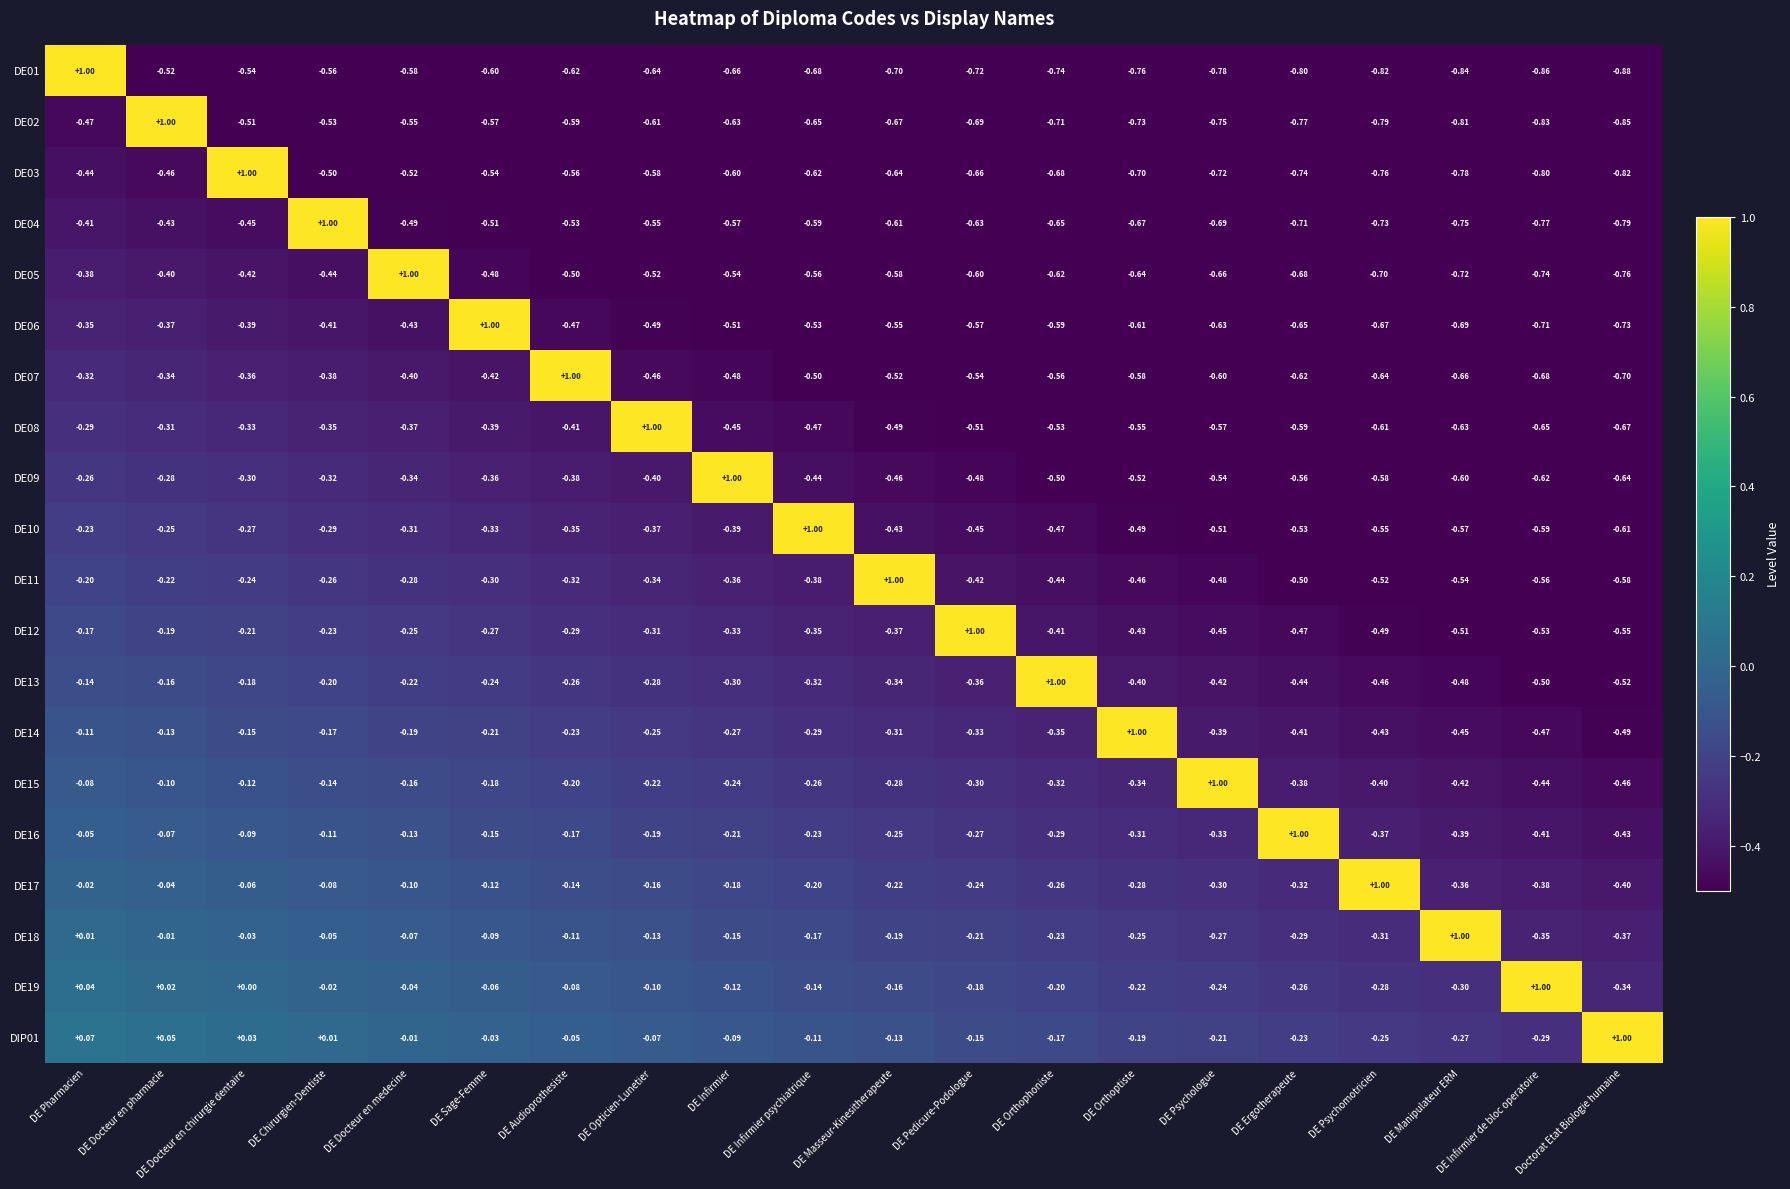

Reading right to left, extract all data points from this chart.

row_0: Doctorat Etat Biologie humaine=-0.9	DE Infirmier de bloc operatoire=-0.9	DE Manipulateur ERM=-0.8	DE Psychomotricien=-0.8	DE Ergotherapeute=-0.8	DE Psychologue=-0.8	DE Orthoptiste=-0.8	DE Orthophoniste=-0.7	DE Pedicure-Podologue=-0.7	DE Masseur-Kinesitherapeute=-0.7	DE Infirmier psychiatrique=-0.7	DE Infirmier=-0.7	DE Opticien-Lunetier=-0.6	DE Audioprothesiste=-0.6	DE Sage-Femme=-0.6	DE Docteur en medecine=-0.6	DE Chirurgien-Dentiste=-0.6	DE Docteur en chirurgie dentaire=-0.5	DE Docteur en pharmacie=-0.5	DE Pharmacien=1.0
row_1: Doctorat Etat Biologie humaine=-0.8	DE Infirmier de bloc operatoire=-0.8	DE Manipulateur ERM=-0.8	DE Psychomotricien=-0.8	DE Ergotherapeute=-0.8	DE Psychologue=-0.8	DE Orthoptiste=-0.7	DE Orthophoniste=-0.7	DE Pedicure-Podologue=-0.7	DE Masseur-Kinesitherapeute=-0.7	DE Infirmier psychiatrique=-0.6	DE Infirmier=-0.6	DE Opticien-Lunetier=-0.6	DE Audioprothesiste=-0.6	DE Sage-Femme=-0.6	DE Docteur en medecine=-0.5	DE Chirurgien-Dentiste=-0.5	DE Docteur en chirurgie dentaire=-0.5	DE Docteur en pharmacie=1.0	DE Pharmacien=-0.5
row_2: Doctorat Etat Biologie humaine=-0.8	DE Infirmier de bloc operatoire=-0.8	DE Manipulateur ERM=-0.8	DE Psychomotricien=-0.8	DE Ergotherapeute=-0.7	DE Psychologue=-0.7	DE Orthoptiste=-0.7	DE Orthophoniste=-0.7	DE Pedicure-Podologue=-0.7	DE Masseur-Kinesitherapeute=-0.6	DE Infirmier psychiatrique=-0.6	DE Infirmier=-0.6	DE Opticien-Lunetier=-0.6	DE Audioprothesiste=-0.6	DE Sage-Femme=-0.5	DE Docteur en medecine=-0.5	DE Chirurgien-Dentiste=-0.5	DE Docteur en chirurgie dentaire=1.0	DE Docteur en pharmacie=-0.5	DE Pharmacien=-0.4
row_3: Doctorat Etat Biologie humaine=-0.8	DE Infirmier de bloc operatoire=-0.8	DE Manipulateur ERM=-0.8	DE Psychomotricien=-0.7	DE Ergotherapeute=-0.7	DE Psychologue=-0.7	DE Orthoptiste=-0.7	DE Orthophoniste=-0.7	DE Pedicure-Podologue=-0.6	DE Masseur-Kinesitherapeute=-0.6	DE Infirmier psychiatrique=-0.6	DE Infirmier=-0.6	DE Opticien-Lunetier=-0.6	DE Audioprothesiste=-0.5	DE Sage-Femme=-0.5	DE Docteur en medecine=-0.5	DE Chirurgien-Dentiste=1.0	DE Docteur en chirurgie dentaire=-0.5	DE Docteur en pharmacie=-0.4	DE Pharmacien=-0.4
row_4: Doctorat Etat Biologie humaine=-0.8	DE Infirmier de bloc operatoire=-0.7	DE Manipulateur ERM=-0.7	DE Psychomotricien=-0.7	DE Ergotherapeute=-0.7	DE Psychologue=-0.7	DE Orthoptiste=-0.6	DE Orthophoniste=-0.6	DE Pedicure-Podologue=-0.6	DE Masseur-Kinesitherapeute=-0.6	DE Infirmier psychiatrique=-0.6	DE Infirmier=-0.5	DE Opticien-Lunetier=-0.5	DE Audioprothesiste=-0.5	DE Sage-Femme=-0.5	DE Docteur en medecine=1.0	DE Chirurgien-Dentiste=-0.4	DE Docteur en chirurgie dentaire=-0.4	DE Docteur en pharmacie=-0.4	DE Pharmacien=-0.4
row_5: Doctorat Etat Biologie humaine=-0.7	DE Infirmier de bloc operatoire=-0.7	DE Manipulateur ERM=-0.7	DE Psychomotricien=-0.7	DE Ergotherapeute=-0.6	DE Psychologue=-0.6	DE Orthoptiste=-0.6	DE Orthophoniste=-0.6	DE Pedicure-Podologue=-0.6	DE Masseur-Kinesitherapeute=-0.6	DE Infirmier psychiatrique=-0.5	DE Infirmier=-0.5	DE Opticien-Lunetier=-0.5	DE Audioprothesiste=-0.5	DE Sage-Femme=1.0	DE Docteur en medecine=-0.4	DE Chirurgien-Dentiste=-0.4	DE Docteur en chirurgie dentaire=-0.4	DE Docteur en pharmacie=-0.4	DE Pharmacien=-0.3
row_6: Doctorat Etat Biologie humaine=-0.7	DE Infirmier de bloc operatoire=-0.7	DE Manipulateur ERM=-0.7	DE Psychomotricien=-0.6	DE Ergotherapeute=-0.6	DE Psychologue=-0.6	DE Orthoptiste=-0.6	DE Orthophoniste=-0.6	DE Pedicure-Podologue=-0.5	DE Masseur-Kinesitherapeute=-0.5	DE Infirmier psychiatrique=-0.5	DE Infirmier=-0.5	DE Opticien-Lunetier=-0.5	DE Audioprothesiste=1.0	DE Sage-Femme=-0.4	DE Docteur en medecine=-0.4	DE Chirurgien-Dentiste=-0.4	DE Docteur en chirurgie dentaire=-0.4	DE Docteur en pharmacie=-0.3	DE Pharmacien=-0.3
row_7: Doctorat Etat Biologie humaine=-0.7	DE Infirmier de bloc operatoire=-0.7	DE Manipulateur ERM=-0.6	DE Psychomotricien=-0.6	DE Ergotherapeute=-0.6	DE Psychologue=-0.6	DE Orthoptiste=-0.6	DE Orthophoniste=-0.5	DE Pedicure-Podologue=-0.5	DE Masseur-Kinesitherapeute=-0.5	DE Infirmier psychiatrique=-0.5	DE Infirmier=-0.5	DE Opticien-Lunetier=1.0	DE Audioprothesiste=-0.4	DE Sage-Femme=-0.4	DE Docteur en medecine=-0.4	DE Chirurgien-Dentiste=-0.4	DE Docteur en chirurgie dentaire=-0.3	DE Docteur en pharmacie=-0.3	DE Pharmacien=-0.3
row_8: Doctorat Etat Biologie humaine=-0.6	DE Infirmier de bloc operatoire=-0.6	DE Manipulateur ERM=-0.6	DE Psychomotricien=-0.6	DE Ergotherapeute=-0.6	DE Psychologue=-0.5	DE Orthoptiste=-0.5	DE Orthophoniste=-0.5	DE Pedicure-Podologue=-0.5	DE Masseur-Kinesitherapeute=-0.5	DE Infirmier psychiatrique=-0.4	DE Infirmier=1.0	DE Opticien-Lunetier=-0.4	DE Audioprothesiste=-0.4	DE Sage-Femme=-0.4	DE Docteur en medecine=-0.3	DE Chirurgien-Dentiste=-0.3	DE Docteur en chirurgie dentaire=-0.3	DE Docteur en pharmacie=-0.3	DE Pharmacien=-0.3
row_9: Doctorat Etat Biologie humaine=-0.6	DE Infirmier de bloc operatoire=-0.6	DE Manipulateur ERM=-0.6	DE Psychomotricien=-0.6	DE Ergotherapeute=-0.5	DE Psychologue=-0.5	DE Orthoptiste=-0.5	DE Orthophoniste=-0.5	DE Pedicure-Podologue=-0.4	DE Masseur-Kinesitherapeute=-0.4	DE Infirmier psychiatrique=1.0	DE Infirmier=-0.4	DE Opticien-Lunetier=-0.4	DE Audioprothesiste=-0.3	DE Sage-Femme=-0.3	DE Docteur en medecine=-0.3	DE Chirurgien-Dentiste=-0.3	DE Docteur en chirurgie dentaire=-0.3	DE Docteur en pharmacie=-0.2	DE Pharmacien=-0.2
row_10: Doctorat Etat Biologie humaine=-0.6	DE Infirmier de bloc operatoire=-0.6	DE Manipulateur ERM=-0.5	DE Psychomotricien=-0.5	DE Ergotherapeute=-0.5	DE Psychologue=-0.5	DE Orthoptiste=-0.5	DE Orthophoniste=-0.4	DE Pedicure-Podologue=-0.4	DE Masseur-Kinesitherapeute=1.0	DE Infirmier psychiatrique=-0.4	DE Infirmier=-0.4	DE Opticien-Lunetier=-0.3	DE Audioprothesiste=-0.3	DE Sage-Femme=-0.3	DE Docteur en medecine=-0.3	DE Chirurgien-Dentiste=-0.3	DE Docteur en chirurgie dentaire=-0.2	DE Docteur en pharmacie=-0.2	DE Pharmacien=-0.2
row_11: Doctorat Etat Biologie humaine=-0.6	DE Infirmier de bloc operatoire=-0.5	DE Manipulateur ERM=-0.5	DE Psychomotricien=-0.5	DE Ergotherapeute=-0.5	DE Psychologue=-0.5	DE Orthoptiste=-0.4	DE Orthophoniste=-0.4	DE Pedicure-Podologue=1.0	DE Masseur-Kinesitherapeute=-0.4	DE Infirmier psychiatrique=-0.4	DE Infirmier=-0.3	DE Opticien-Lunetier=-0.3	DE Audioprothesiste=-0.3	DE Sage-Femme=-0.3	DE Docteur en medecine=-0.3	DE Chirurgien-Dentiste=-0.2	DE Docteur en chirurgie dentaire=-0.2	DE Docteur en pharmacie=-0.2	DE Pharmacien=-0.2
row_12: Doctorat Etat Biologie humaine=-0.5	DE Infirmier de bloc operatoire=-0.5	DE Manipulateur ERM=-0.5	DE Psychomotricien=-0.5	DE Ergotherapeute=-0.4	DE Psychologue=-0.4	DE Orthoptiste=-0.4	DE Orthophoniste=1.0	DE Pedicure-Podologue=-0.4	DE Masseur-Kinesitherapeute=-0.3	DE Infirmier psychiatrique=-0.3	DE Infirmier=-0.3	DE Opticien-Lunetier=-0.3	DE Audioprothesiste=-0.3	DE Sage-Femme=-0.2	DE Docteur en medecine=-0.2	DE Chirurgien-Dentiste=-0.2	DE Docteur en chirurgie dentaire=-0.2	DE Docteur en pharmacie=-0.2	DE Pharmacien=-0.1
row_13: Doctorat Etat Biologie humaine=-0.5	DE Infirmier de bloc operatoire=-0.5	DE Manipulateur ERM=-0.5	DE Psychomotricien=-0.4	DE Ergotherapeute=-0.4	DE Psychologue=-0.4	DE Orthoptiste=1.0	DE Orthophoniste=-0.3	DE Pedicure-Podologue=-0.3	DE Masseur-Kinesitherapeute=-0.3	DE Infirmier psychiatrique=-0.3	DE Infirmier=-0.3	DE Opticien-Lunetier=-0.2	DE Audioprothesiste=-0.2	DE Sage-Femme=-0.2	DE Docteur en medecine=-0.2	DE Chirurgien-Dentiste=-0.2	DE Docteur en chirurgie dentaire=-0.1	DE Docteur en pharmacie=-0.1	DE Pharmacien=-0.1
row_14: Doctorat Etat Biologie humaine=-0.5	DE Infirmier de bloc operatoire=-0.4	DE Manipulateur ERM=-0.4	DE Psychomotricien=-0.4	DE Ergotherapeute=-0.4	DE Psychologue=1.0	DE Orthoptiste=-0.3	DE Orthophoniste=-0.3	DE Pedicure-Podologue=-0.3	DE Masseur-Kinesitherapeute=-0.3	DE Infirmier psychiatrique=-0.3	DE Infirmier=-0.2	DE Opticien-Lunetier=-0.2	DE Audioprothesiste=-0.2	DE Sage-Femme=-0.2	DE Docteur en medecine=-0.2	DE Chirurgien-Dentiste=-0.1	DE Docteur en chirurgie dentaire=-0.1	DE Docteur en pharmacie=-0.1	DE Pharmacien=-0.1
row_15: Doctorat Etat Biologie humaine=-0.4	DE Infirmier de bloc operatoire=-0.4	DE Manipulateur ERM=-0.4	DE Psychomotricien=-0.4	DE Ergotherapeute=1.0	DE Psychologue=-0.3	DE Orthoptiste=-0.3	DE Orthophoniste=-0.3	DE Pedicure-Podologue=-0.3	DE Masseur-Kinesitherapeute=-0.3	DE Infirmier psychiatrique=-0.2	DE Infirmier=-0.2	DE Opticien-Lunetier=-0.2	DE Audioprothesiste=-0.2	DE Sage-Femme=-0.2	DE Docteur en medecine=-0.1	DE Chirurgien-Dentiste=-0.1	DE Docteur en chirurgie dentaire=-0.1	DE Docteur en pharmacie=-0.1	DE Pharmacien=-0.1
row_16: Doctorat Etat Biologie humaine=-0.4	DE Infirmier de bloc operatoire=-0.4	DE Manipulateur ERM=-0.4	DE Psychomotricien=1.0	DE Ergotherapeute=-0.3	DE Psychologue=-0.3	DE Orthoptiste=-0.3	DE Orthophoniste=-0.3	DE Pedicure-Podologue=-0.2	DE Masseur-Kinesitherapeute=-0.2	DE Infirmier psychiatrique=-0.2	DE Infirmier=-0.2	DE Opticien-Lunetier=-0.2	DE Audioprothesiste=-0.1	DE Sage-Femme=-0.1	DE Docteur en medecine=-0.1	DE Chirurgien-Dentiste=-0.1	DE Docteur en chirurgie dentaire=-0.1	DE Docteur en pharmacie=-0.0	DE Pharmacien=-0.0
row_17: Doctorat Etat Biologie humaine=-0.4	DE Infirmier de bloc operatoire=-0.3	DE Manipulateur ERM=1.0	DE Psychomotricien=-0.3	DE Ergotherapeute=-0.3	DE Psychologue=-0.3	DE Orthoptiste=-0.2	DE Orthophoniste=-0.2	DE Pedicure-Podologue=-0.2	DE Masseur-Kinesitherapeute=-0.2	DE Infirmier psychiatrique=-0.2	DE Infirmier=-0.1	DE Opticien-Lunetier=-0.1	DE Audioprothesiste=-0.1	DE Sage-Femme=-0.1	DE Docteur en medecine=-0.1	DE Chirurgien-Dentiste=-0.0	DE Docteur en chirurgie dentaire=-0.0	DE Docteur en pharmacie=-0.0	DE Pharmacien=0.0
row_18: Doctorat Etat Biologie humaine=-0.3	DE Infirmier de bloc operatoire=1.0	DE Manipulateur ERM=-0.3	DE Psychomotricien=-0.3	DE Ergotherapeute=-0.3	DE Psychologue=-0.2	DE Orthoptiste=-0.2	DE Orthophoniste=-0.2	DE Pedicure-Podologue=-0.2	DE Masseur-Kinesitherapeute=-0.2	DE Infirmier psychiatrique=-0.1	DE Infirmier=-0.1	DE Opticien-Lunetier=-0.1	DE Audioprothesiste=-0.1	DE Sage-Femme=-0.1	DE Docteur en medecine=-0.0	DE Chirurgien-Dentiste=-0.0	DE Docteur en chirurgie dentaire=0.0	DE Docteur en pharmacie=0.0	DE Pharmacien=0.0
row_19: Doctorat Etat Biologie humaine=1.0	DE Infirmier de bloc operatoire=-0.3	DE Manipulateur ERM=-0.3	DE Psychomotricien=-0.3	DE Ergotherapeute=-0.2	DE Psychologue=-0.2	DE Orthoptiste=-0.2	DE Orthophoniste=-0.2	DE Pedicure-Podologue=-0.2	DE Masseur-Kinesitherapeute=-0.1	DE Infirmier psychiatrique=-0.1	DE Infirmier=-0.1	DE Opticien-Lunetier=-0.1	DE Audioprothesiste=-0.1	DE Sage-Femme=-0.0	DE Docteur en medecine=-0.0	DE Chirurgien-Dentiste=0.0	DE Docteur en chirurgie dentaire=0.0	DE Docteur en pharmacie=0.0	DE Pharmacien=0.1